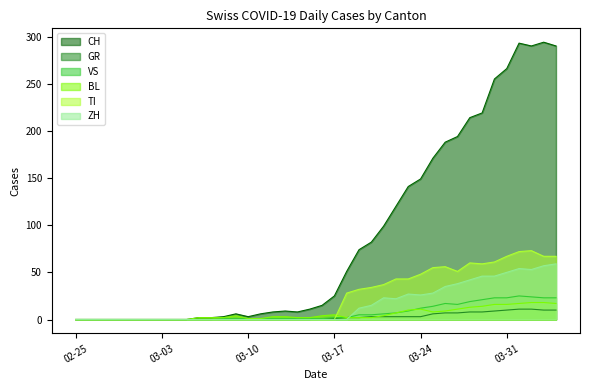

Which series has the largest total across all categories?

CH